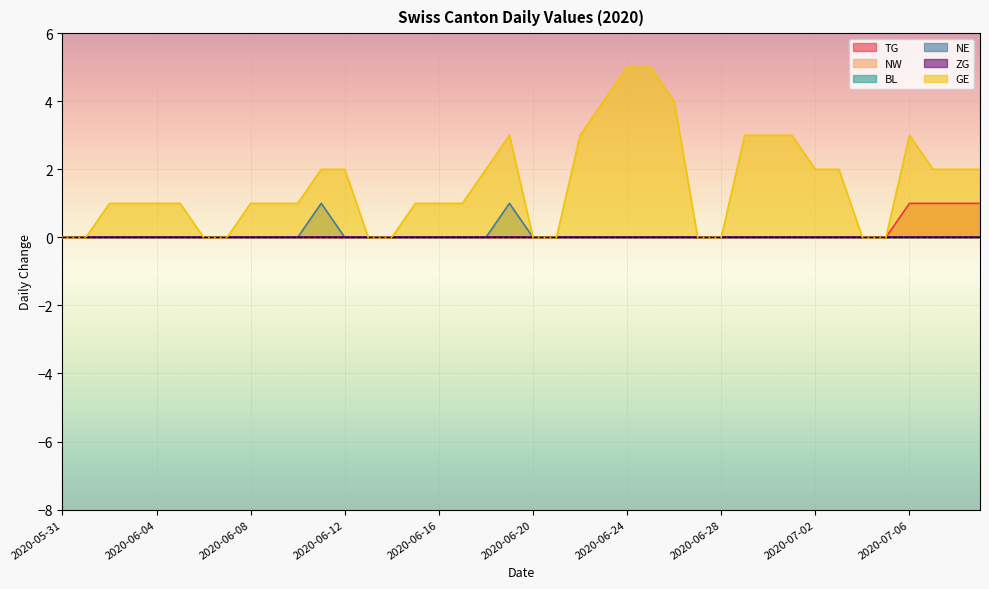

Reading left to right, transcribe all the data shown in this chart.

TG: 2020-05-31=0	2020-06-01=0	2020-06-02=0	2020-06-03=0	2020-06-04=0	2020-06-05=0	2020-06-06=0	2020-06-07=0	2020-06-08=0	2020-06-09=0	2020-06-10=0	2020-06-11=0	2020-06-12=0	2020-06-13=0	2020-06-14=0	2020-06-15=0	2020-06-16=0	2020-06-17=0	2020-06-18=0	2020-06-19=0	2020-06-20=0	2020-06-21=0	2020-06-22=0	2020-06-23=0	2020-06-24=0	2020-06-25=0	2020-06-26=0	2020-06-27=0	2020-06-28=0	2020-06-29=0	2020-06-30=0	2020-07-01=0	2020-07-02=0	2020-07-03=0	2020-07-04=0	2020-07-05=0	2020-07-06=1	2020-07-07=1	2020-07-08=1	2020-07-09=1
NE: 2020-05-31=0	2020-06-01=0	2020-06-02=0	2020-06-03=0	2020-06-04=0	2020-06-05=0	2020-06-06=0	2020-06-07=0	2020-06-08=0	2020-06-09=0	2020-06-10=0	2020-06-11=1	2020-06-12=0	2020-06-13=0	2020-06-14=0	2020-06-15=0	2020-06-16=0	2020-06-17=0	2020-06-18=0	2020-06-19=1	2020-06-20=0	2020-06-21=0	2020-06-22=0	2020-06-23=0	2020-06-24=0	2020-06-25=0	2020-06-26=0	2020-06-27=0	2020-06-28=0	2020-06-29=0	2020-06-30=0	2020-07-01=0	2020-07-02=0	2020-07-03=0	2020-07-04=0	2020-07-05=0	2020-07-06=0	2020-07-07=0	2020-07-08=0	2020-07-09=0
GE: 2020-05-31=0	2020-06-01=0	2020-06-02=1	2020-06-03=1	2020-06-04=1	2020-06-05=1	2020-06-06=0	2020-06-07=0	2020-06-08=1	2020-06-09=1	2020-06-10=1	2020-06-11=2	2020-06-12=2	2020-06-13=0	2020-06-14=0	2020-06-15=1	2020-06-16=1	2020-06-17=1	2020-06-18=2	2020-06-19=3	2020-06-20=0	2020-06-21=0	2020-06-22=3	2020-06-23=4	2020-06-24=5	2020-06-25=5	2020-06-26=4	2020-06-27=0	2020-06-28=0	2020-06-29=3	2020-06-30=3	2020-07-01=3	2020-07-02=2	2020-07-03=2	2020-07-04=0	2020-07-05=0	2020-07-06=3	2020-07-07=2	2020-07-08=2	2020-07-09=2